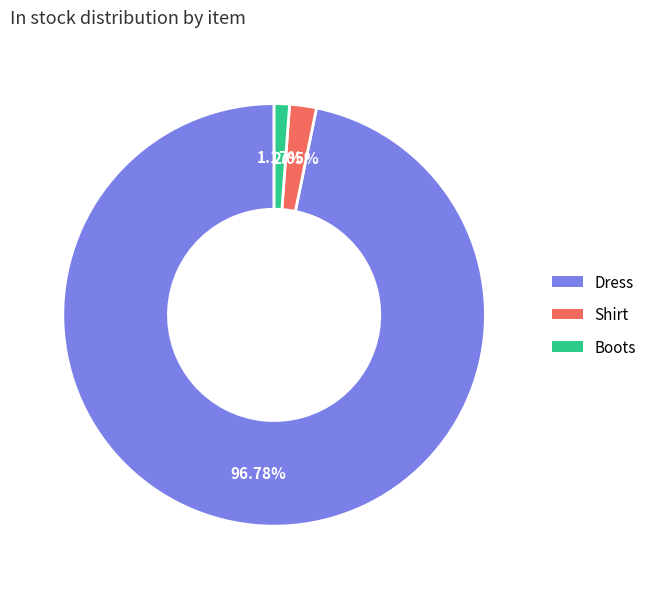

Which category accounts for the majority?

Dress